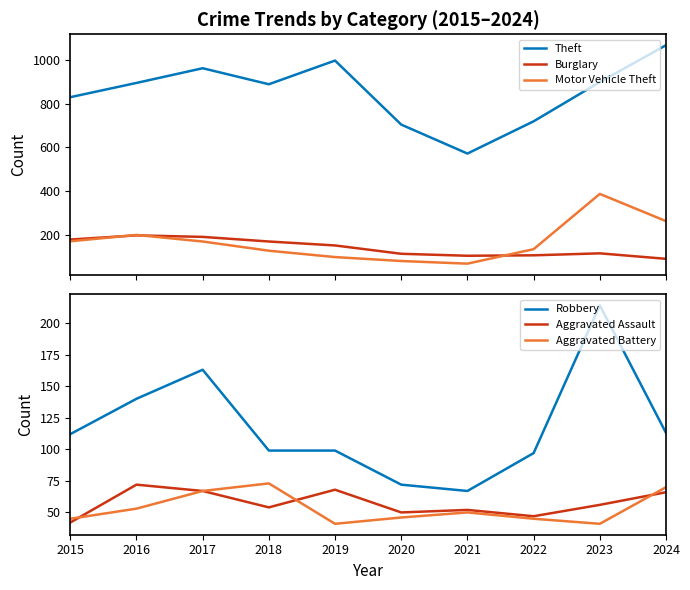

True or false: Motor Vehicle Theft has a value of 264 at 2024.

True